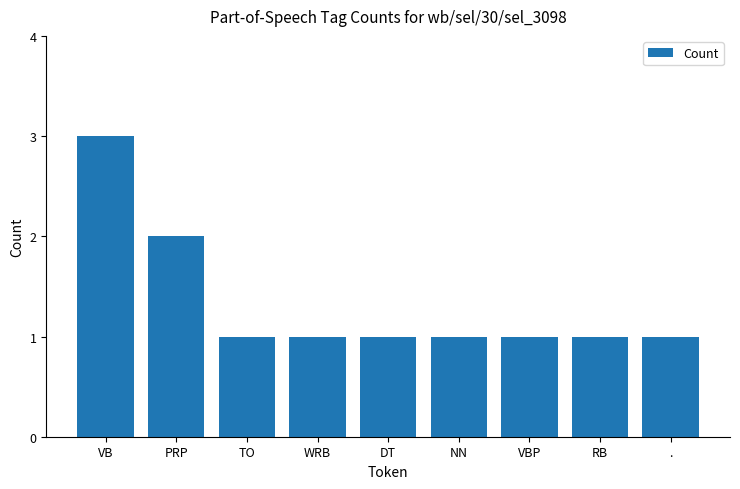

Reading right to left, what are all the values shown in this chart?

1	1	1	1	1	1	1	2	3